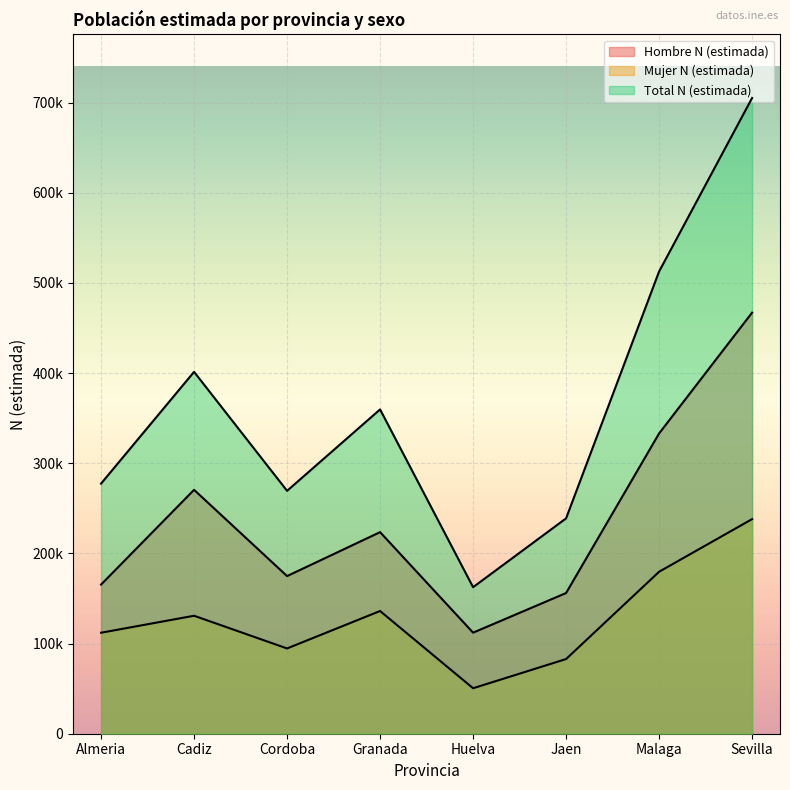

Reading left to right, extract all data points from this chart.

Hombre N (estimada): Almeria=165398	Cadiz=270481	Cordoba=174804	Granada=223544	Huelva=112068	Jaen=156017	Malaga=333000	Sevilla=467000
Mujer N (estimada): Almeria=111984	Cadiz=130831	Cordoba=94566	Granada=136085	Huelva=50426	Jaen=82817	Malaga=179616	Sevilla=238000
Total N (estimada): Almeria=277383	Cadiz=401312	Cordoba=269371	Granada=359629	Huelva=162494	Jaen=238834	Malaga=512616	Sevilla=705000